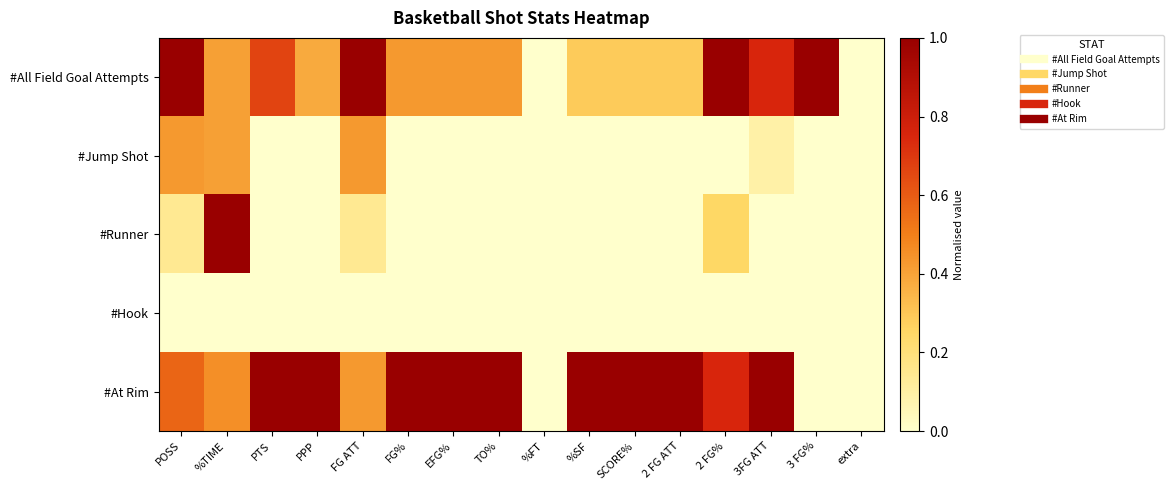

Between PPP and 2 FG%, which series saw the biggest shift?

#All Field Goal Attempts